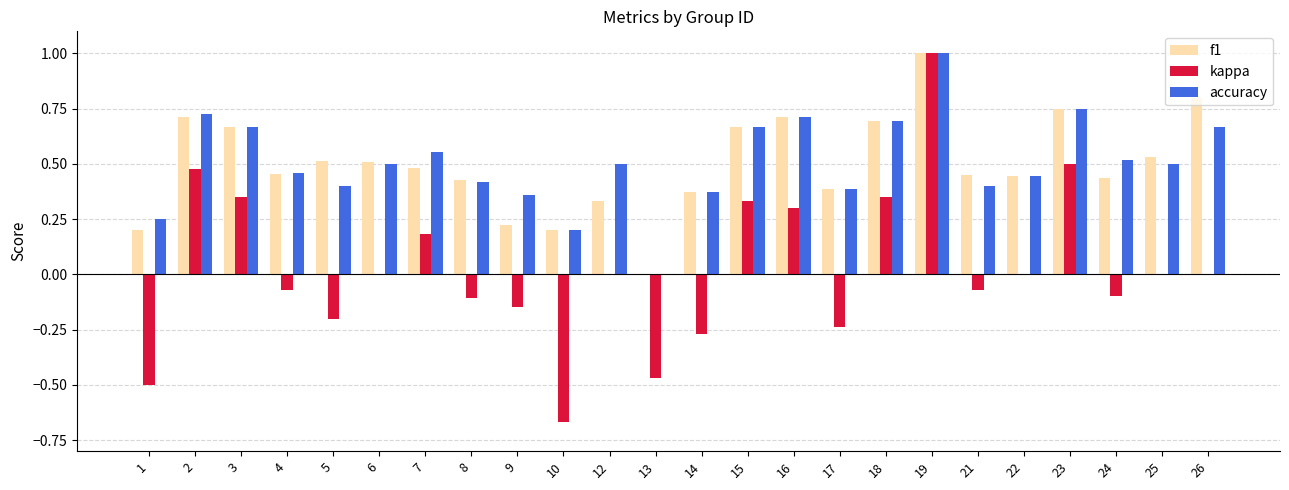

What is the total value across all series at 19?

3.0